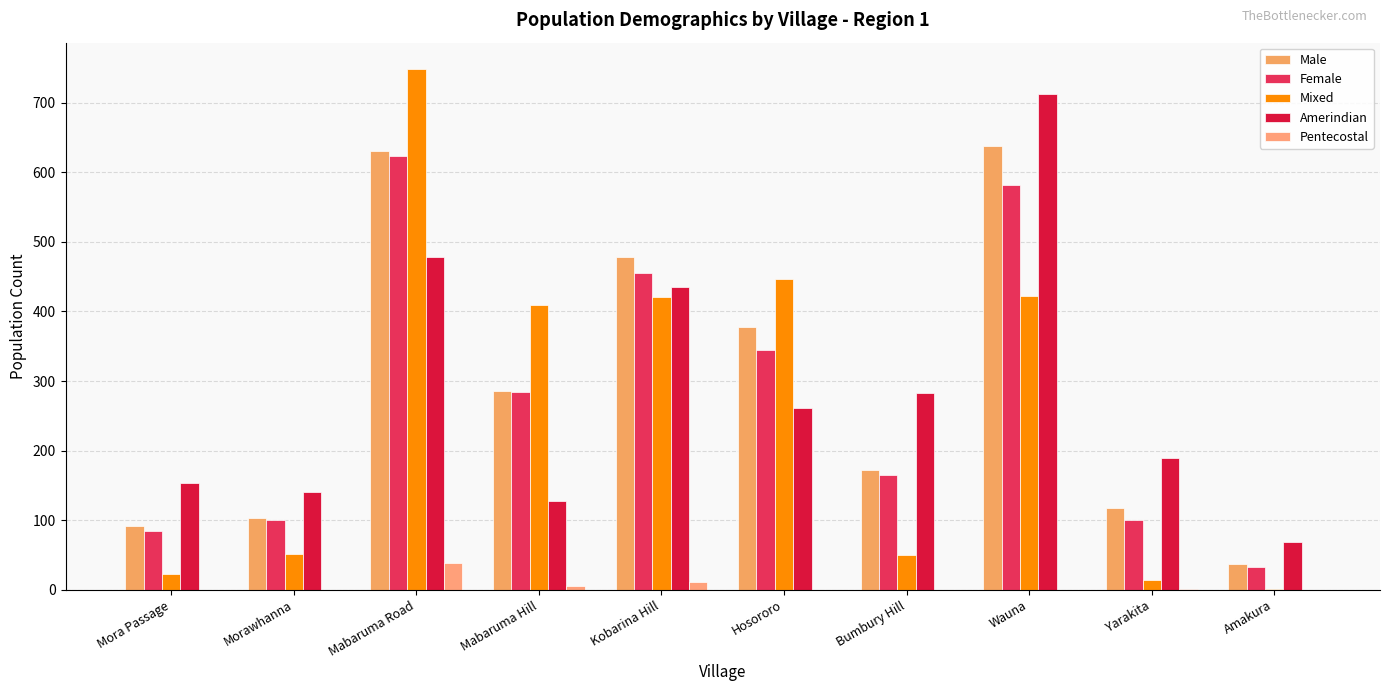

At which category is the sum across all series the highest?

Mabaruma Road